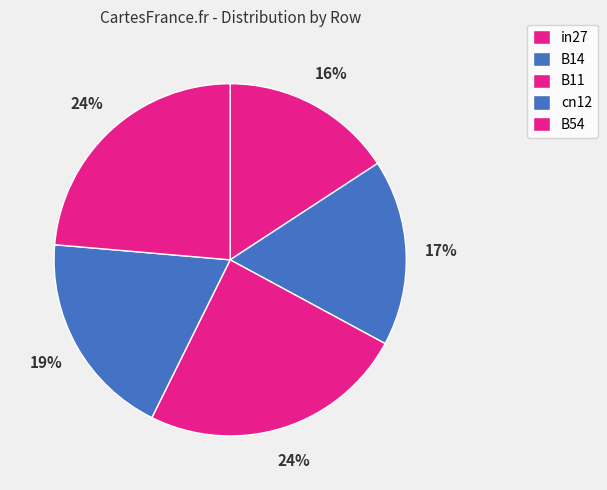

Do B14 and B11 together represent more than half of the pie?

No